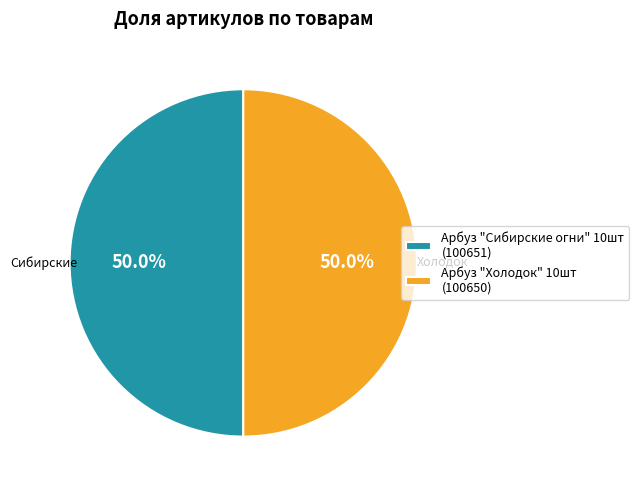

What percentage is NOT represented by Арбуз "Холодок" 10шт?

50.0%